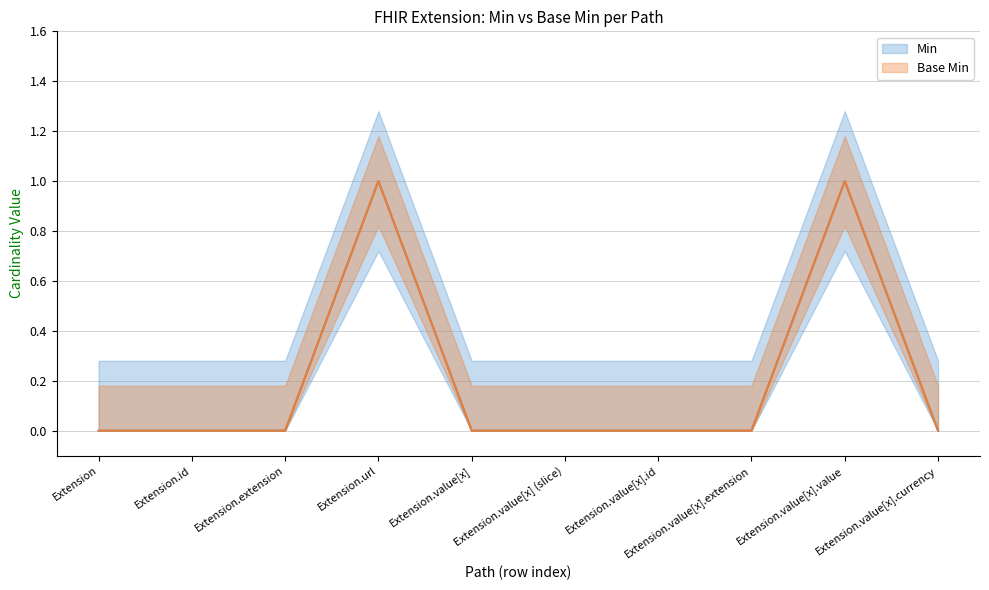

At how many categories does at least one series exceed 0?

2